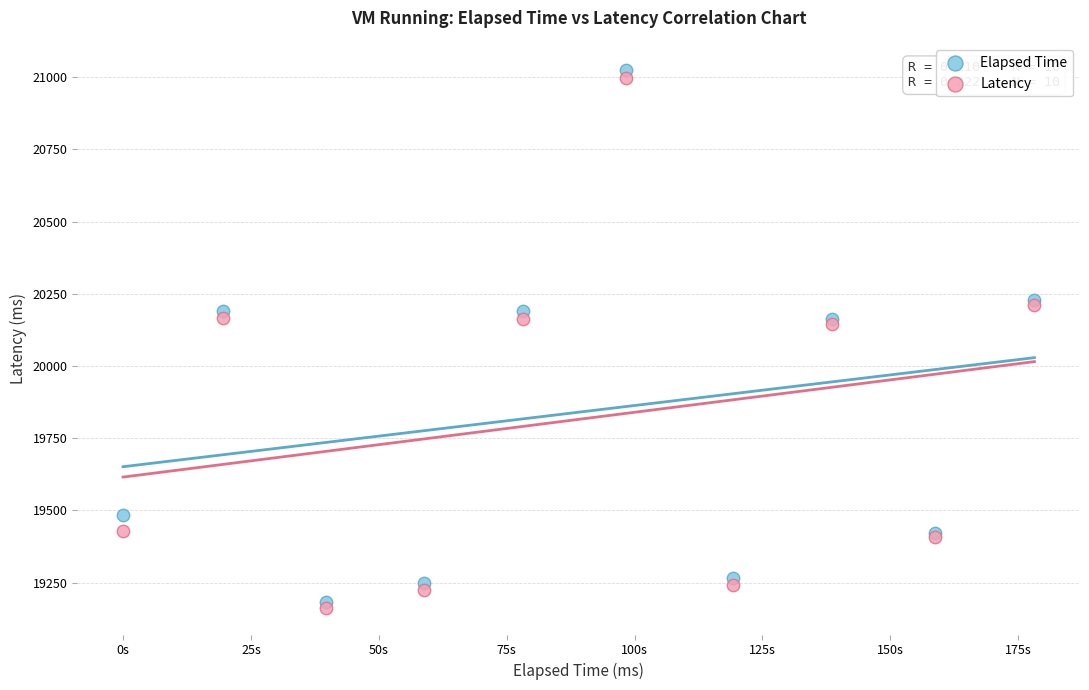

What are all the series names shown in the legend?

Elapsed Time, Latency